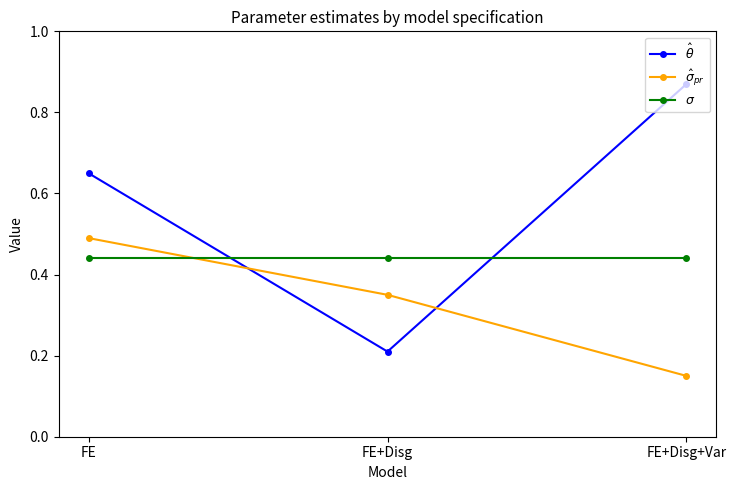

Which category has the lowest value across all series?

FE+Disg+Var